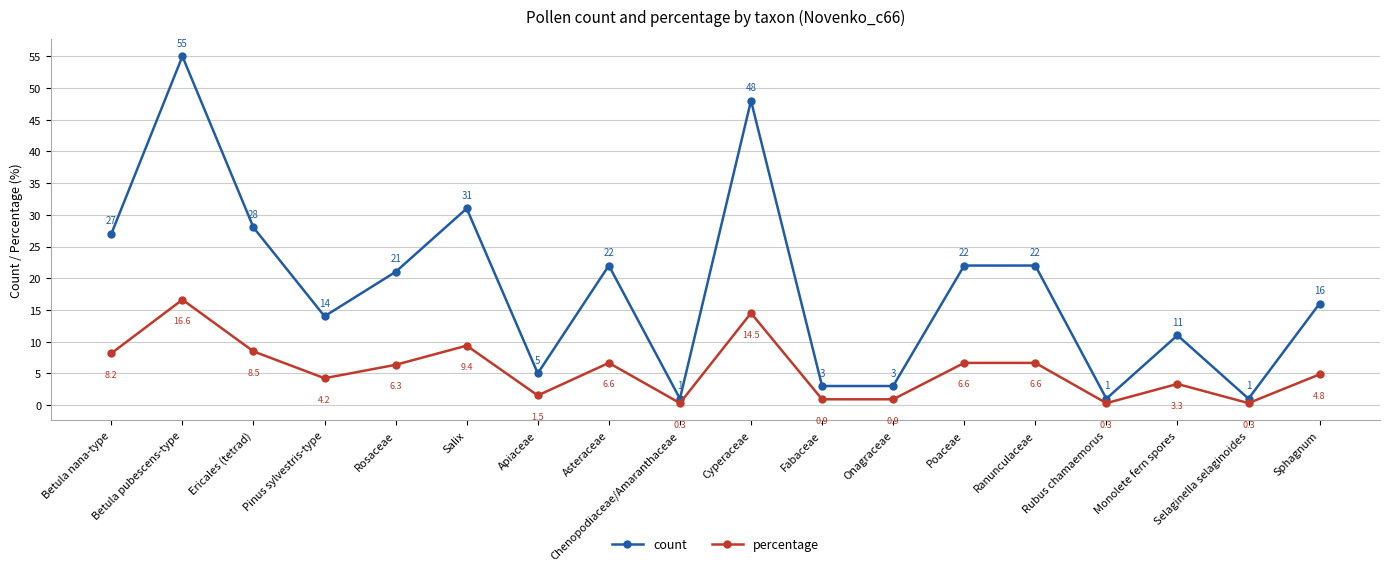

How many data points in percentage are above 6?

9